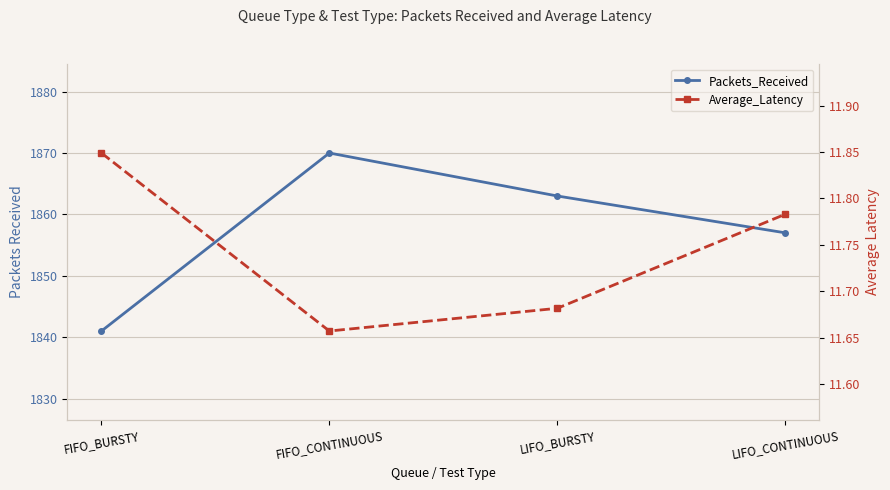

What are all the series names shown in the legend?

Packets_Received, Average_Latency